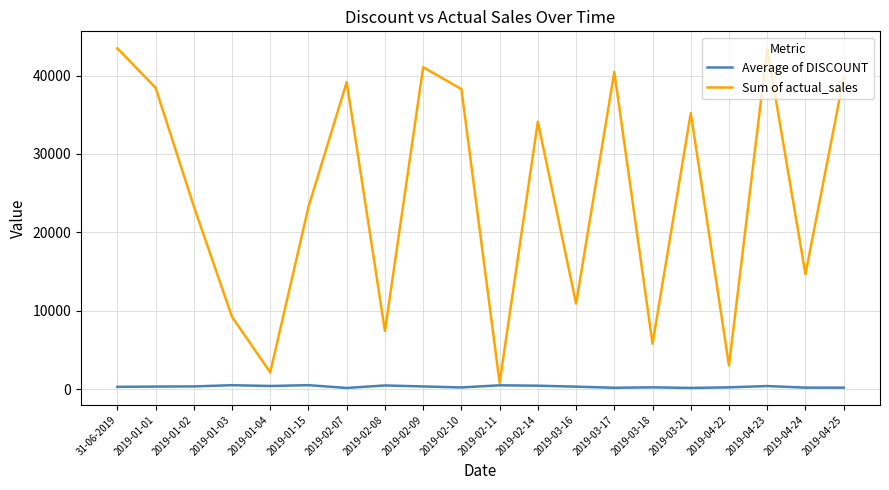

Between 2019-01-04 and 2019-02-14, which series saw the biggest shift?

Sum of actual_sales